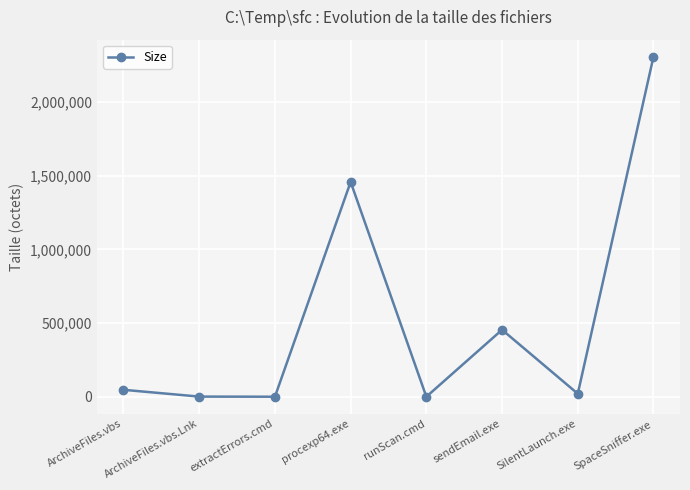

What is the average value?

536451